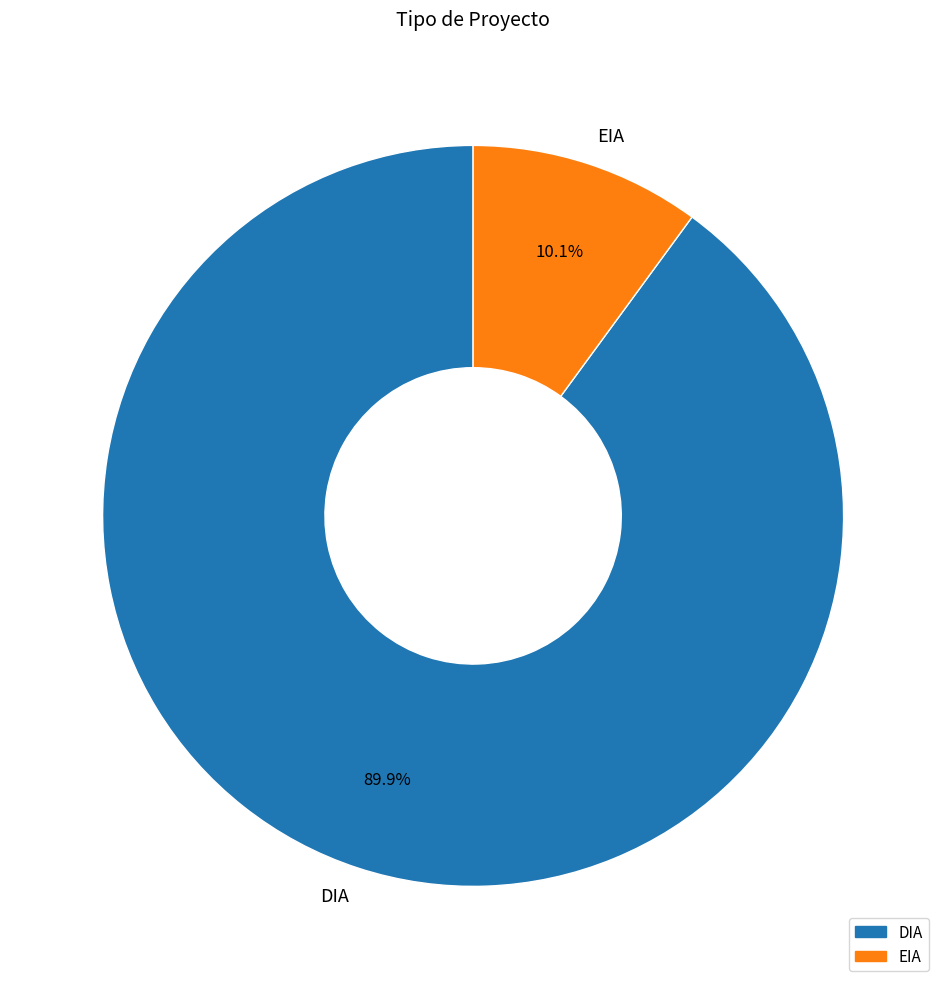

How many slices are in this pie chart?

2